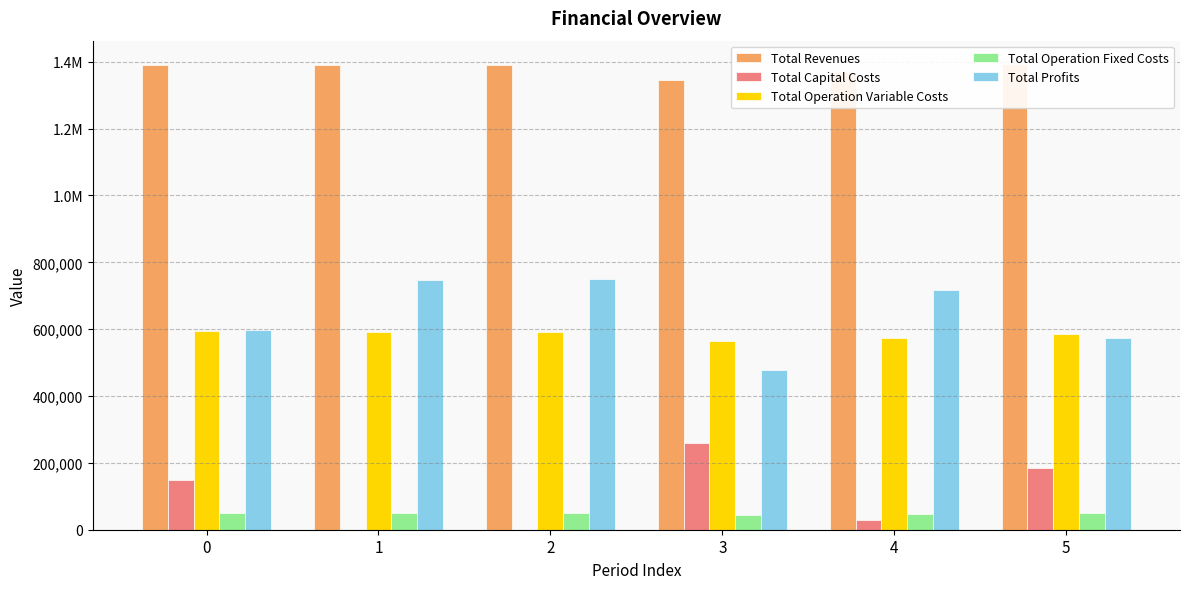

Reading left to right, transcribe all the data shown in this chart.

Total Revenues: 0=1390643.4	1=1390643.4	2=1390643.4	3=1345477.6	4=1368955.0	5=1393376.3
Total Capital Costs: 0=149600.0	1=0.0	2=0.0	3=260000.0	4=29600.0	5=184800.0
Total Operation Variable Costs: 0=595337.2	1=592949.5	2=590558.6	3=565439.8	4=574899.1	5=584729.9
Total Operation Fixed Costs: 0=49348.5	1=49348.5	2=49348.5	3=43043.3	4=46153.9	5=49852.9
Total Profits: 0=596357.7	1=748345.4	2=750736.4	3=476994.5	4=718302.0	5=573993.5